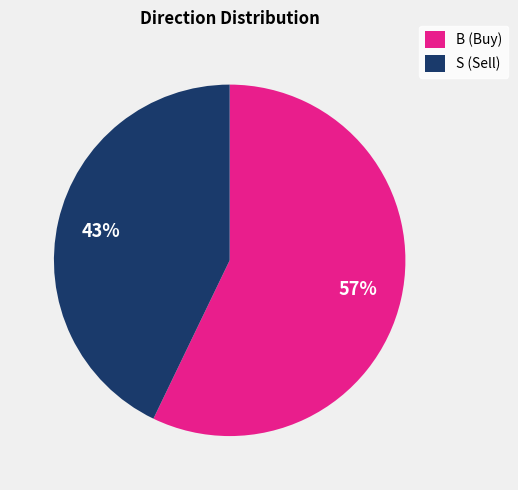

How many slices are in this pie chart?

2